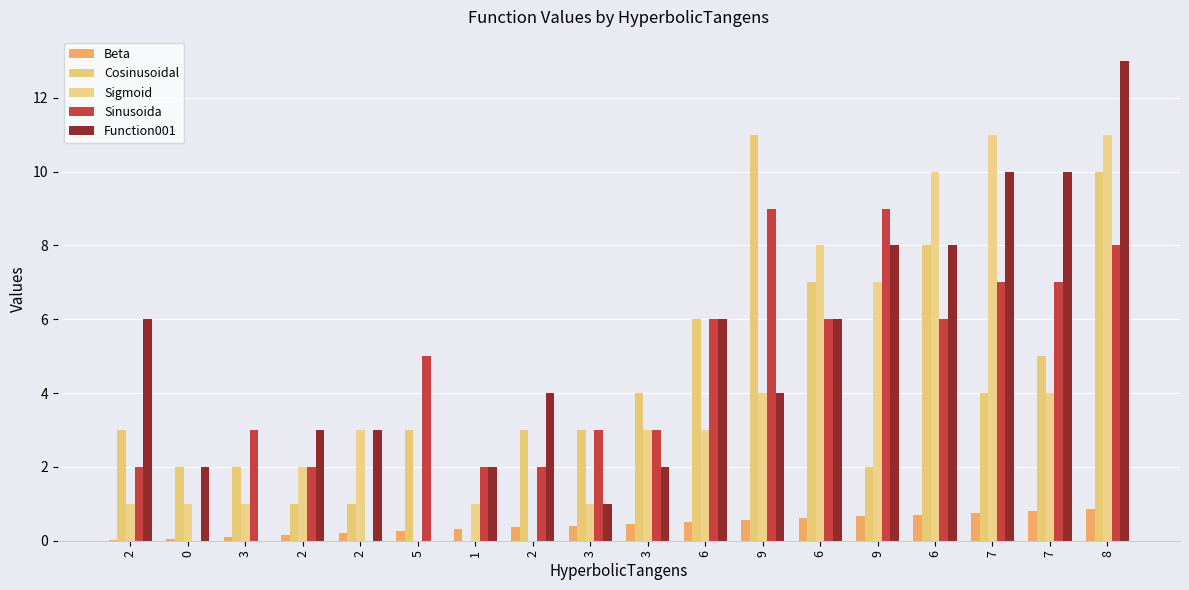

How many distinct data groups are displayed?

5